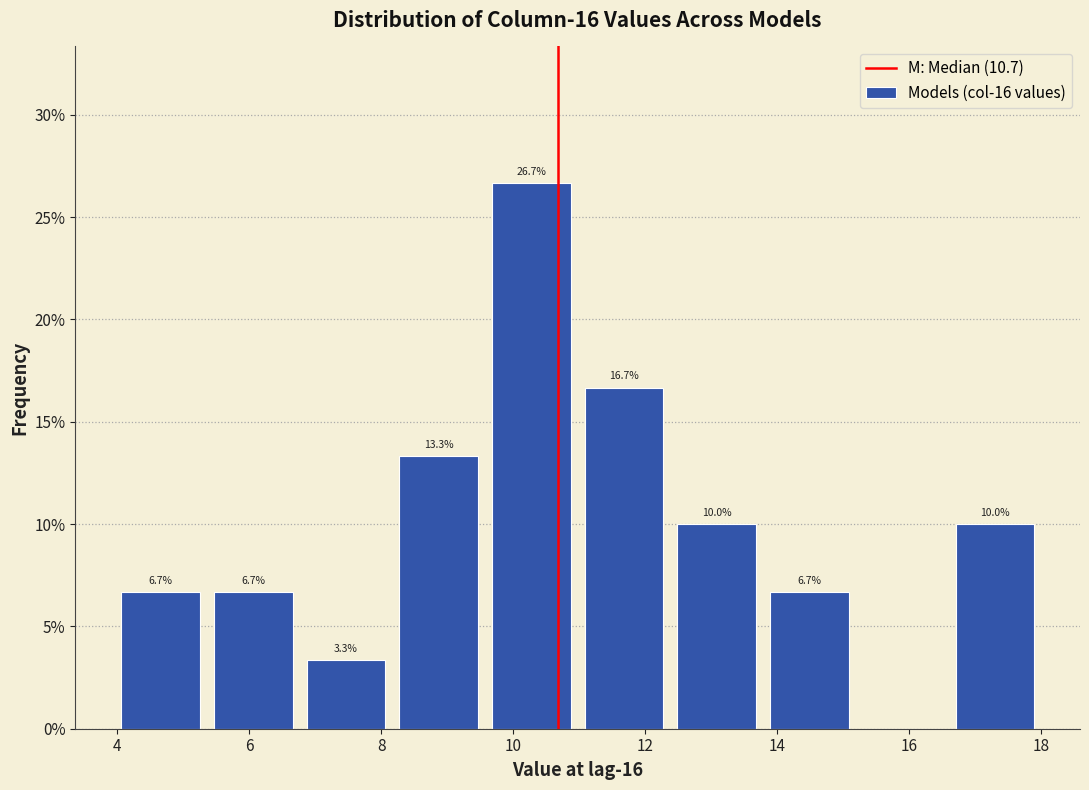

Which range on the x-axis has the tallest bar?

9.6 to 11.0